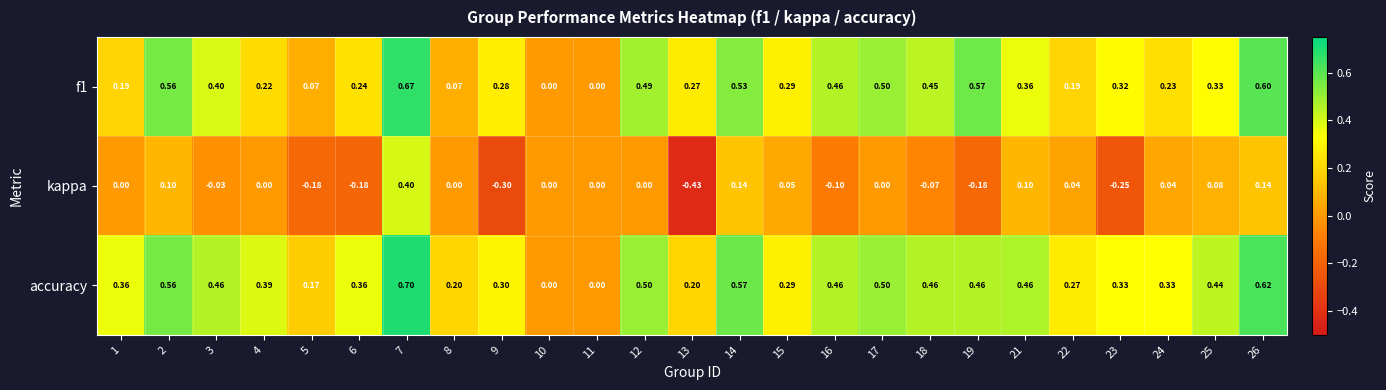

Is the value of f1 at 18 greater than the value of accuracy at 10?

Yes